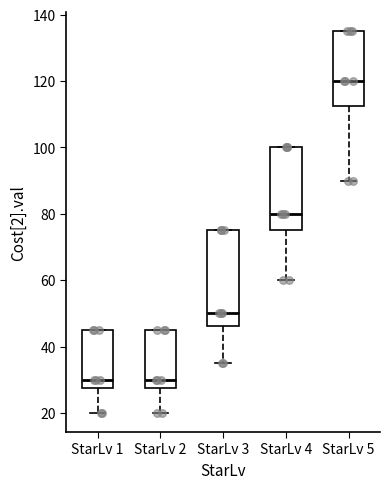

Where does the lower whisker of the box for StarLv 1 end on the y-axis? The values are not printed on the chart, so give them approximately, as read against the axis.

20